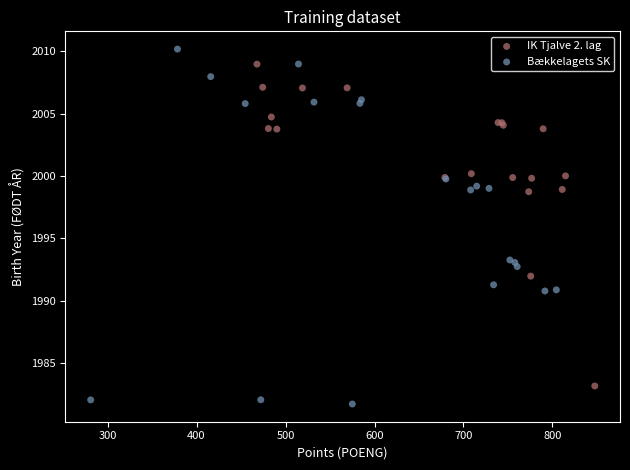

Which series has the largest Y range (max minus min)?

Bækkelagets SK